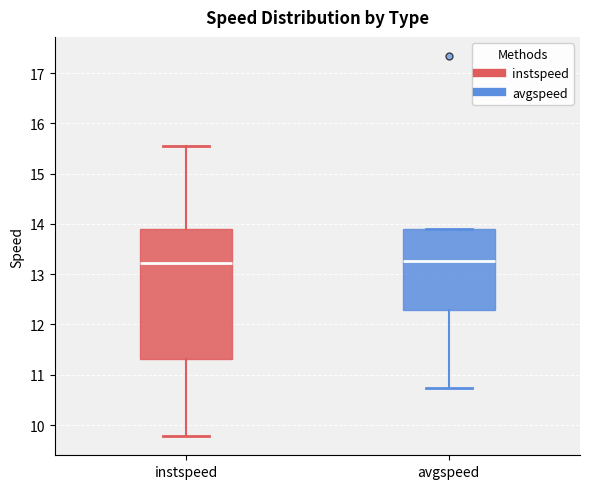

Reading left to right, read every box against the y-axis: the position of its median line, the range the box covers, and the ends of its whiskers. The values are not printed on the chart, so give them approximately, as read against the axis.

instspeed: median 13.2, box 11.3 to 13.9, whiskers 9.8 to 15.5
avgspeed: median 13.3, box 12.3 to 13.9, whiskers 10.7 to 13.9